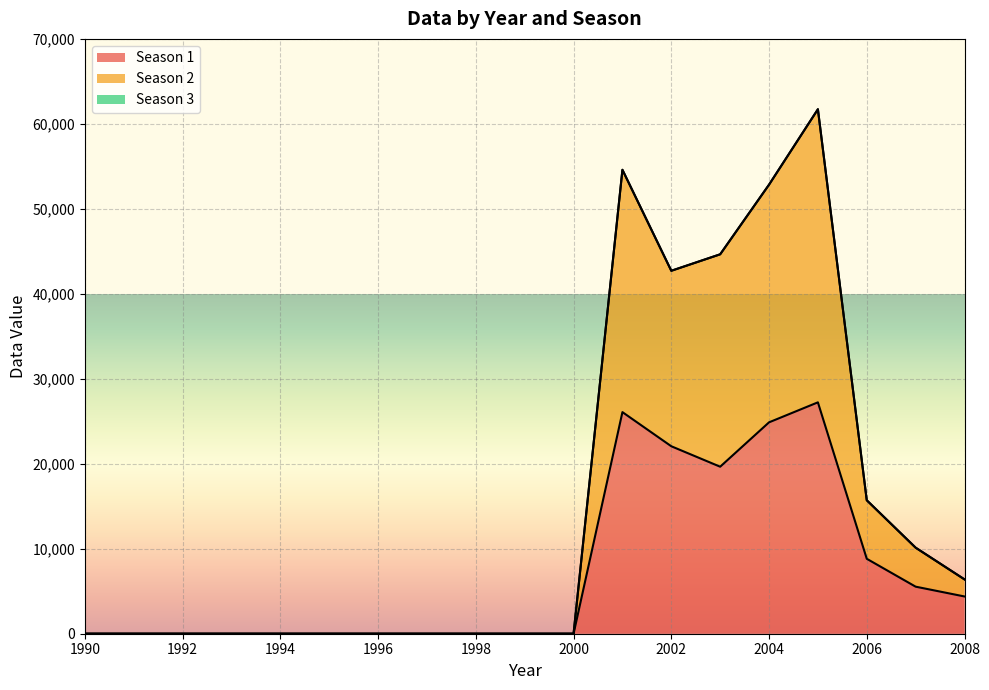

What is the greatest value displayed?

61721.5